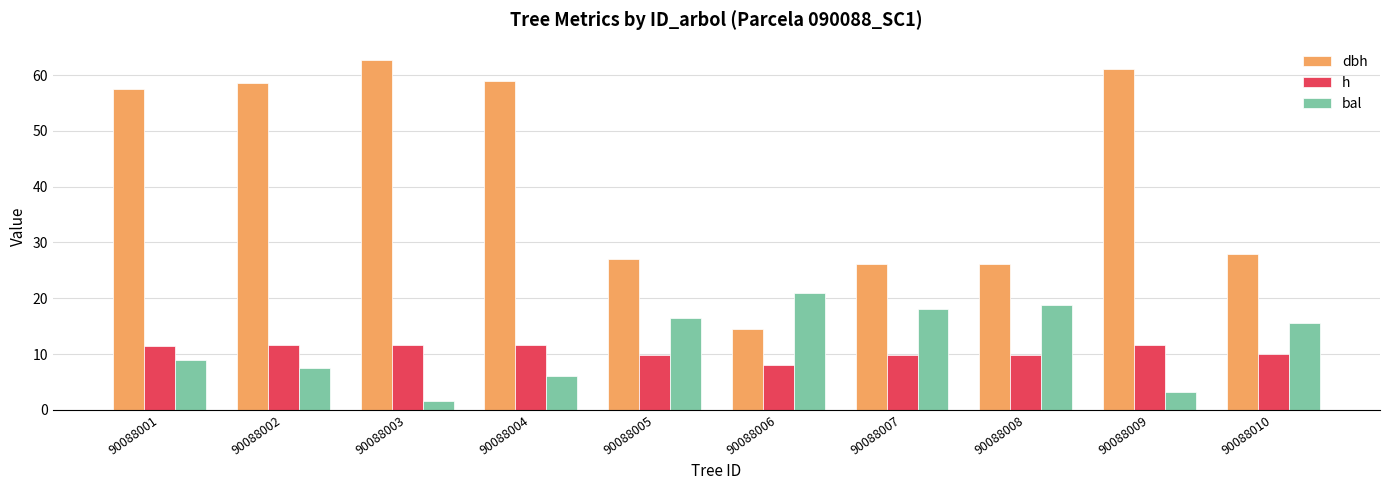

Count the number of data series in this chart.

3